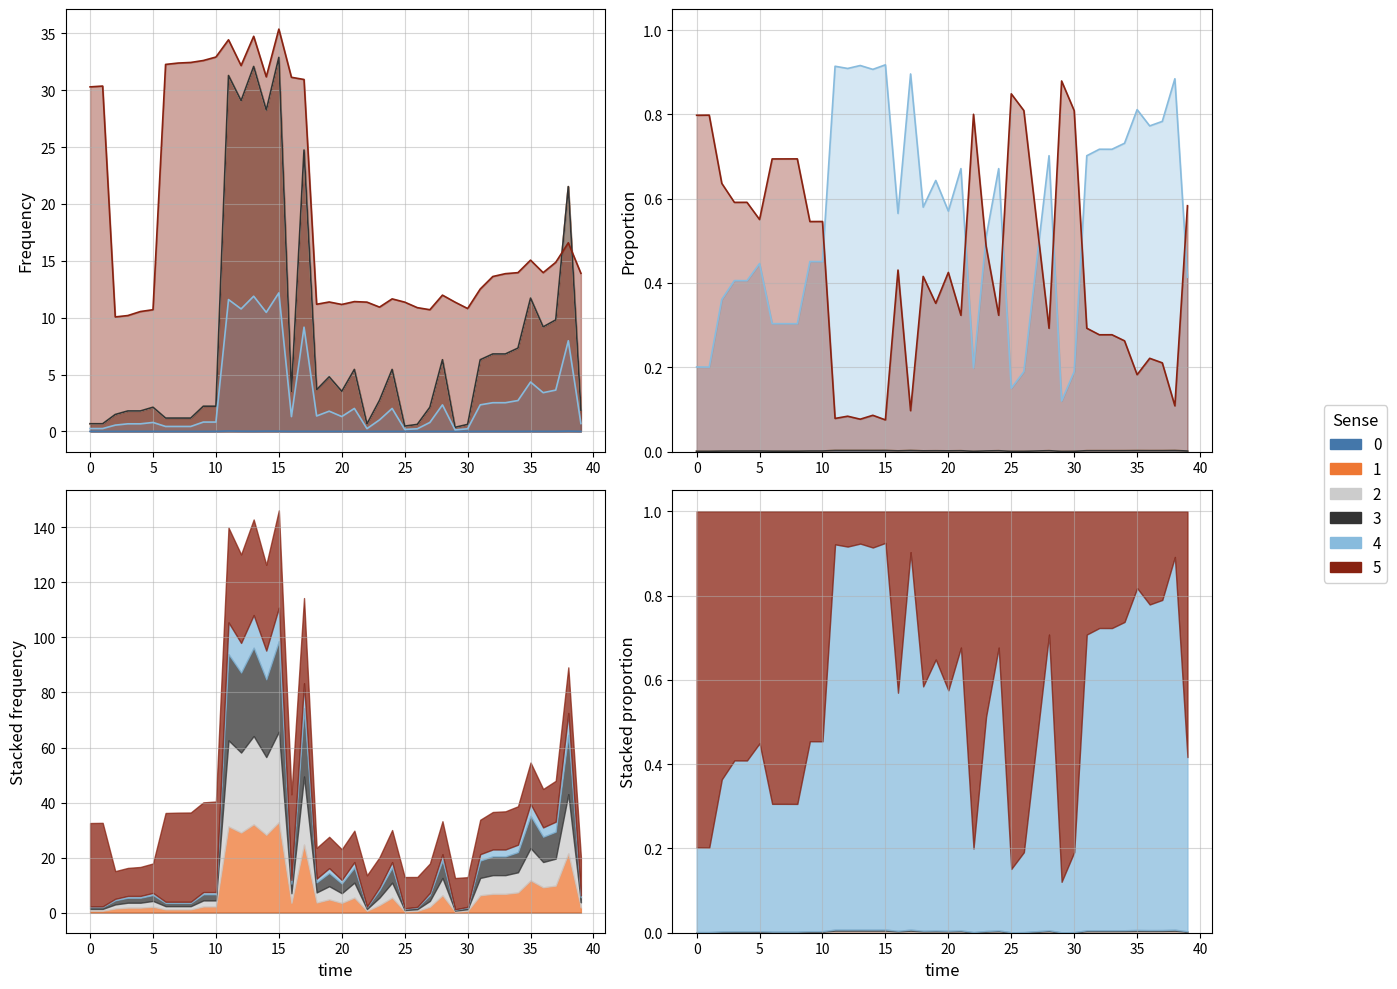

At how many categories does at least one series exceed 34?

3